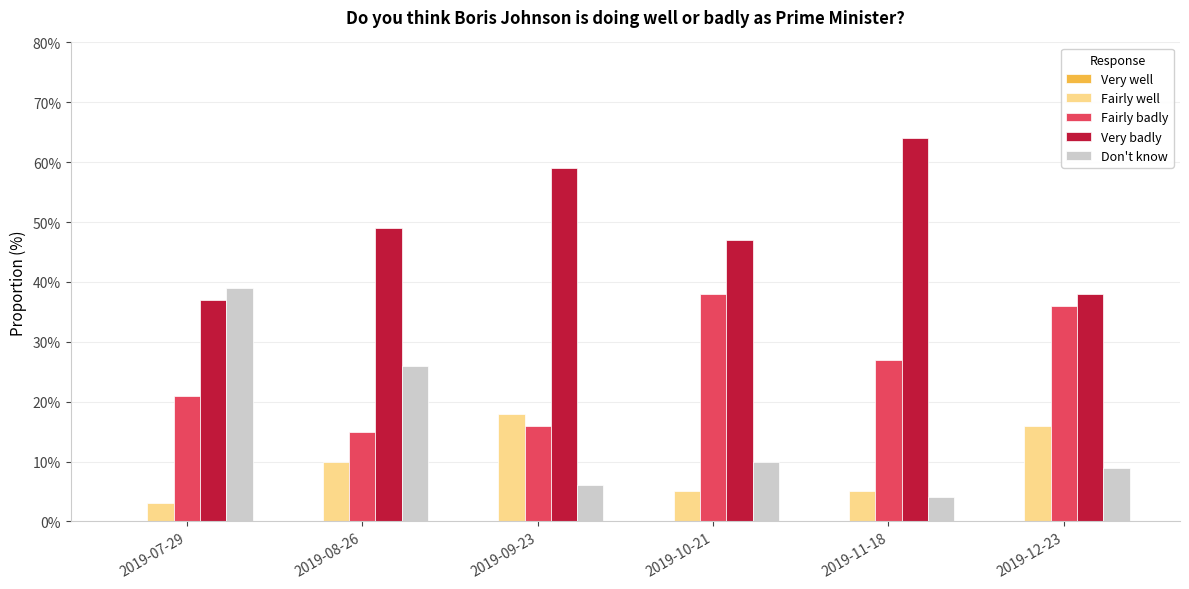

At 2019-10-21, list the series in order from largest to smallest.

Very badly, Fairly badly, Don't know, Fairly well